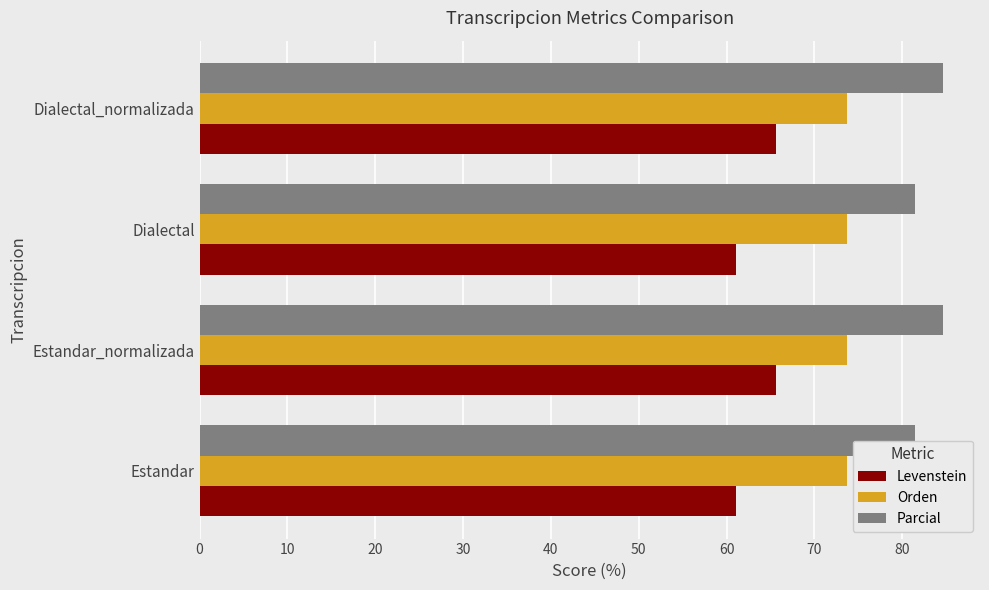

What is the smallest value displayed?

61.1